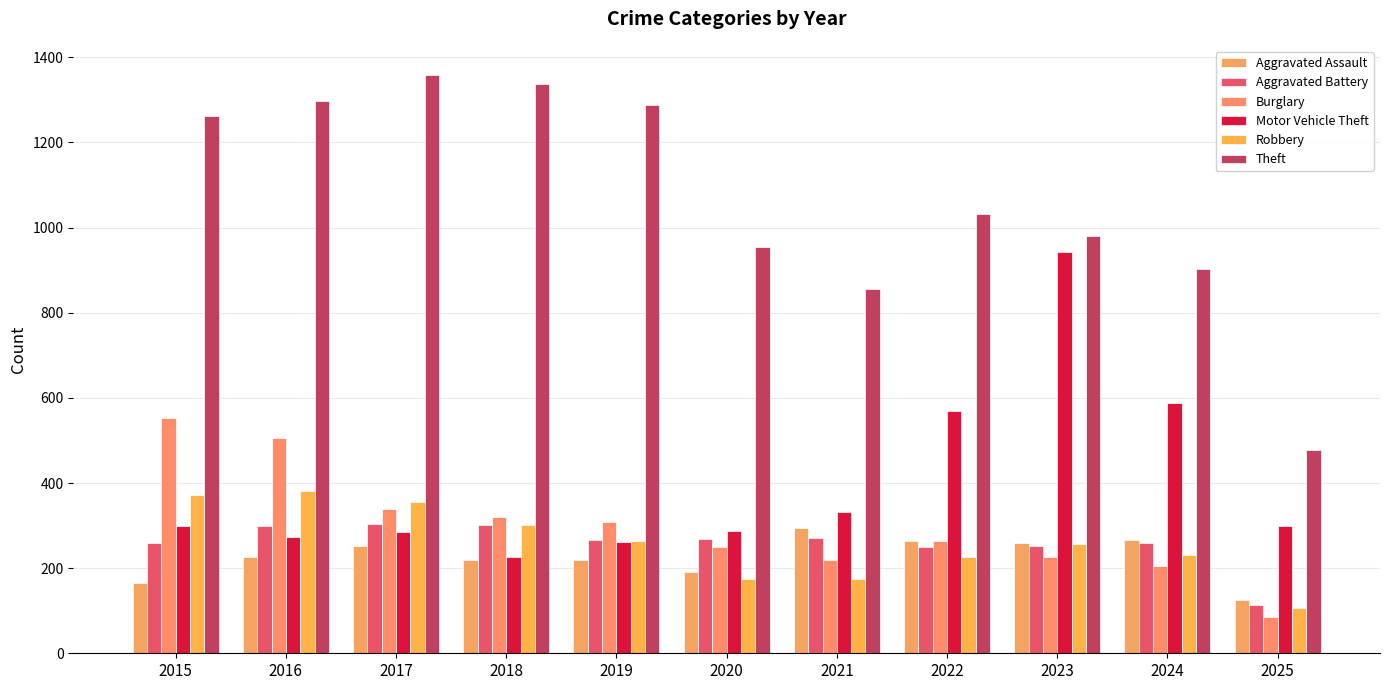

Reading left to right, transcribe all the data shown in this chart.

Aggravated Assault: 2015=164	2016=225	2017=251	2018=220	2019=220	2020=192	2021=295	2022=264	2023=259	2024=267	2025=125
Aggravated Battery: 2015=259	2016=298	2017=303	2018=302	2019=267	2020=268	2021=270	2022=249	2023=251	2024=259	2025=114
Burglary: 2015=552	2016=505	2017=339	2018=319	2019=308	2020=250	2021=220	2022=263	2023=225	2024=205	2025=86
Motor Vehicle Theft: 2015=299	2016=272	2017=285	2018=225	2019=262	2020=287	2021=332	2022=569	2023=943	2024=588	2025=300
Robbery: 2015=372	2016=381	2017=356	2018=302	2019=263	2020=174	2021=175	2022=227	2023=257	2024=230	2025=107
Theft: 2015=1263	2016=1297	2017=1359	2018=1337	2019=1288	2020=954	2021=856	2022=1032	2023=980	2024=903	2025=478